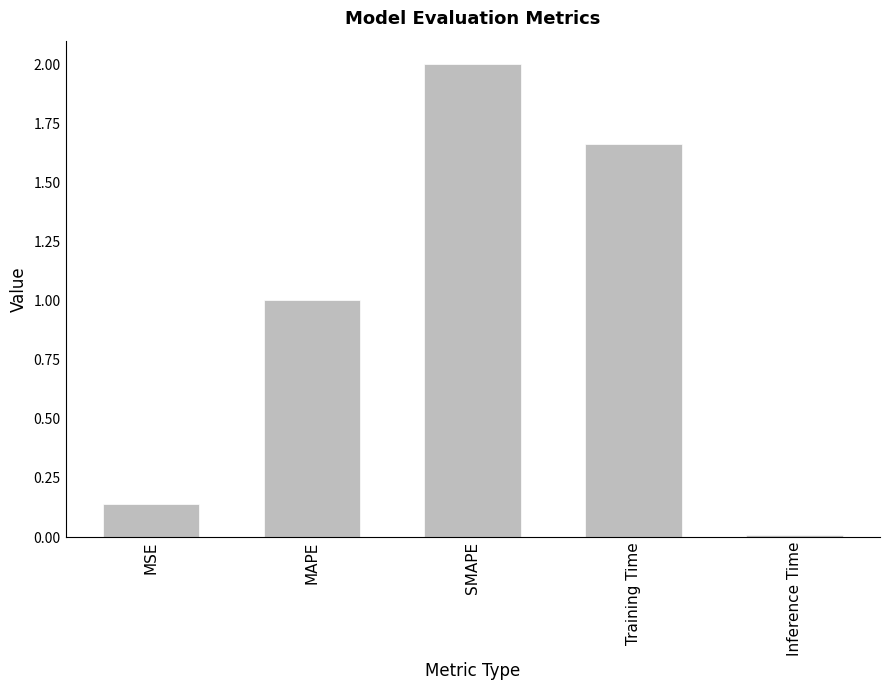

What is the average value?

1.0